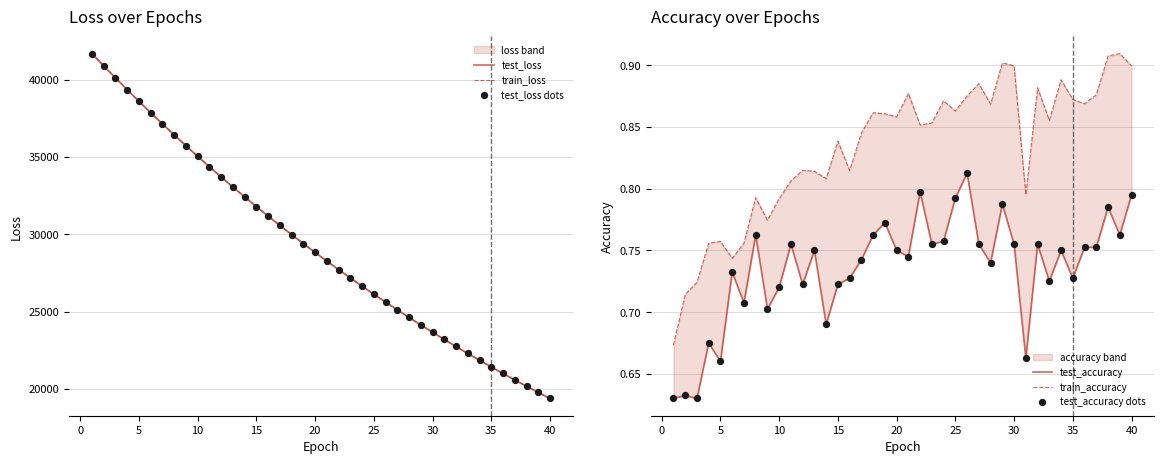

Which series contains the lowest Y value?

test_accuracy